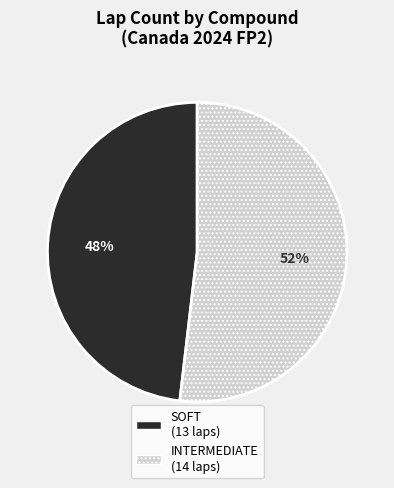

To the nearest percent, what is the difference between the INTERMEDIATE and SOFT slice percentages?

4%